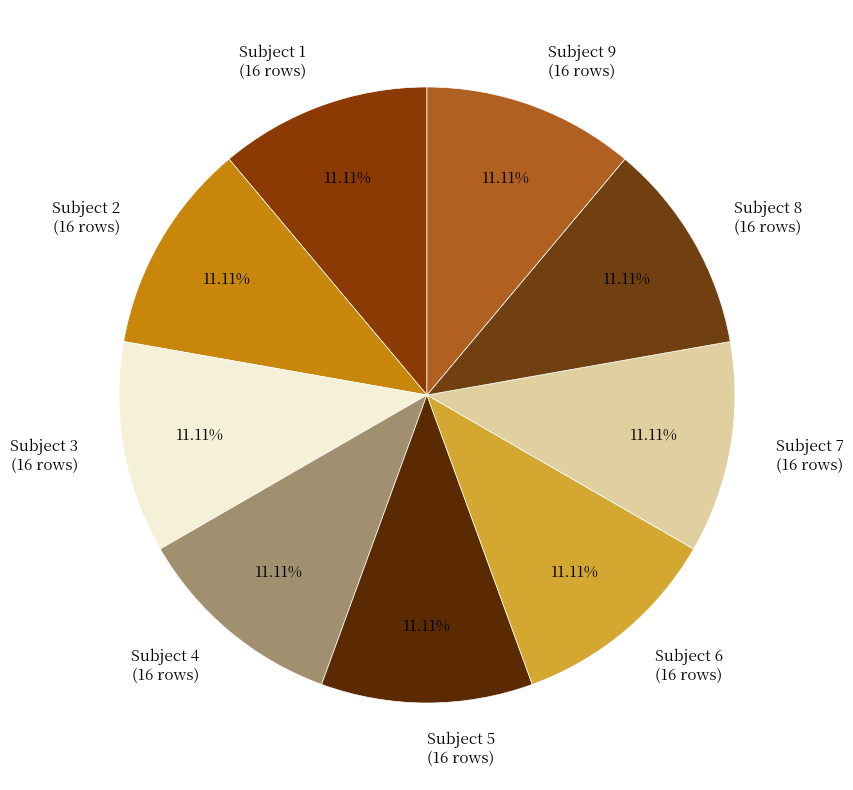

Is the sum of Subject 5 (16 rows) and Subject 1 (16 rows) greater than half?

No